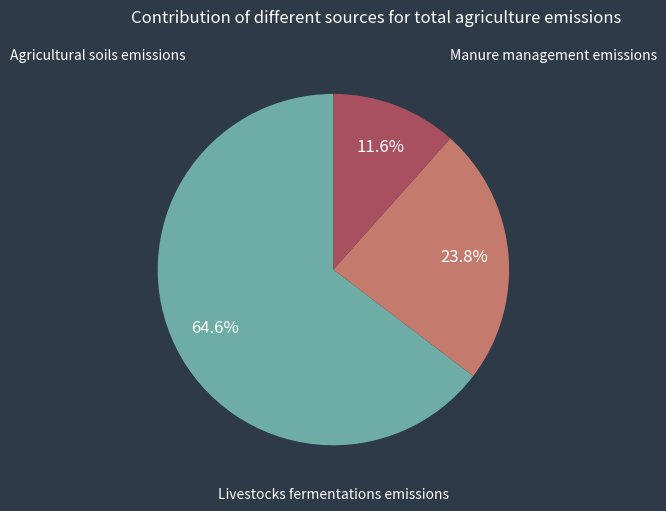

Is there any slice that represents more than half of the pie?

Yes